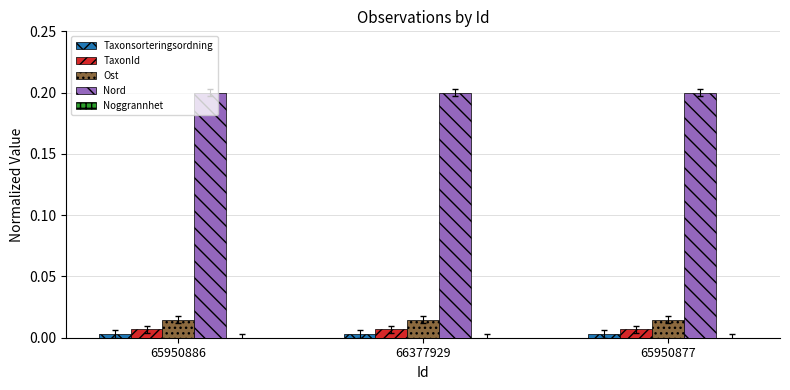

The Nord series shows 0.2 at 65950886. True or false?

True